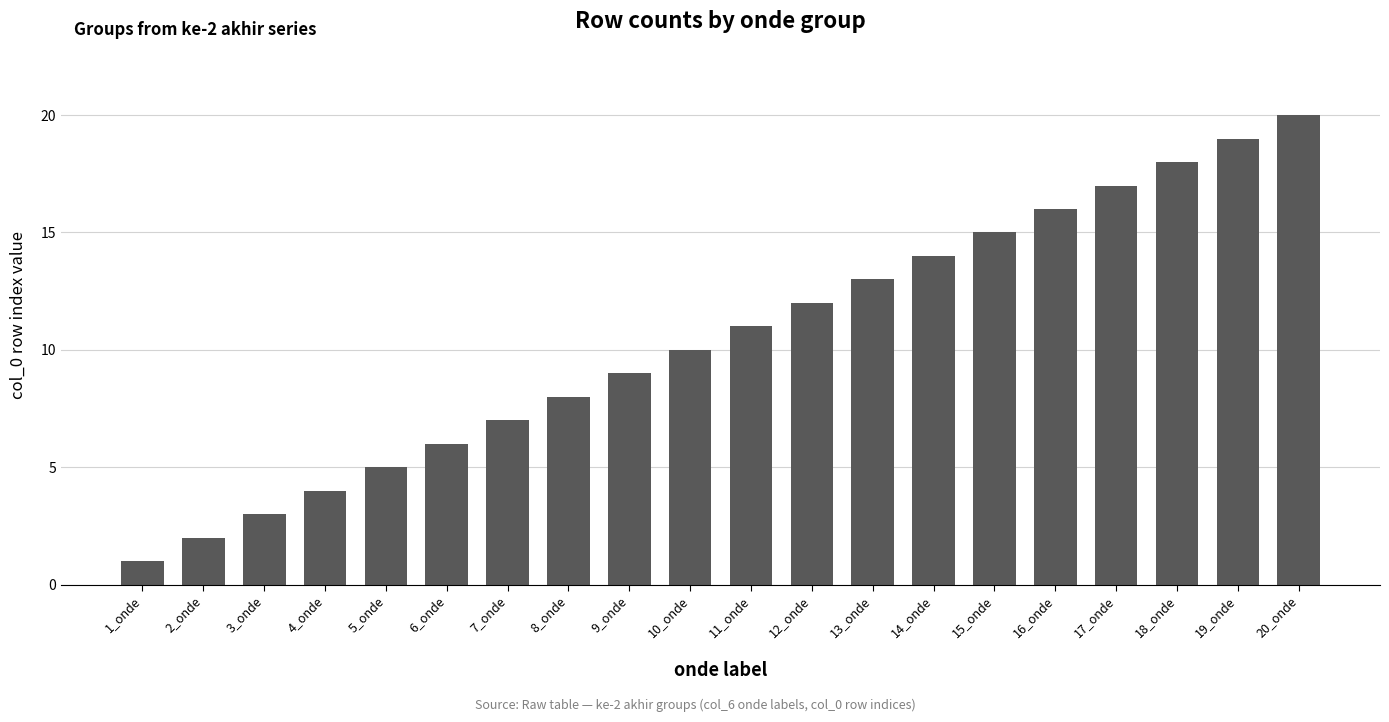

Count the number of data series in this chart.

1